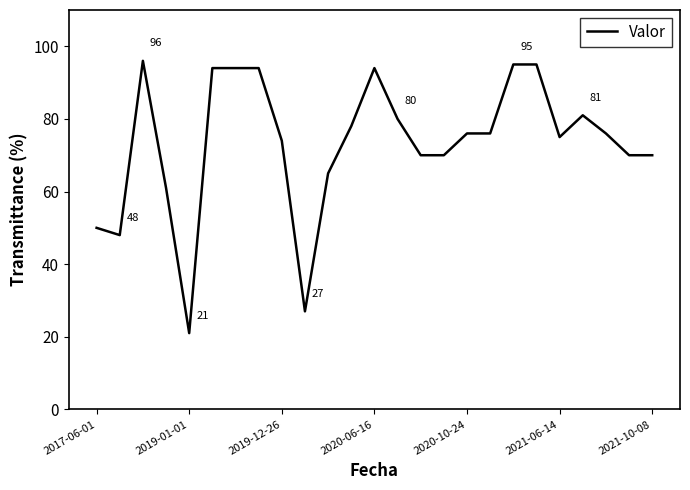

What is the difference between the maximum and minimum values?

75